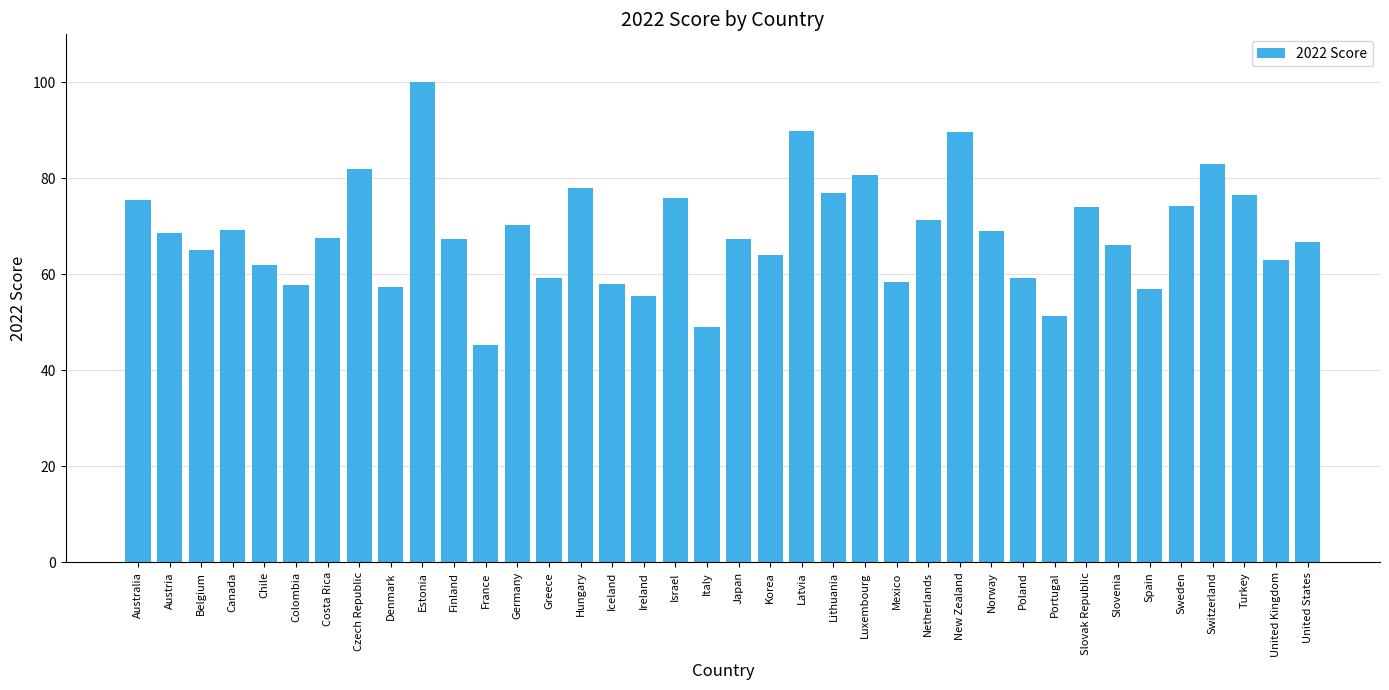

What is the value of the 21st bar from the left?

64.1